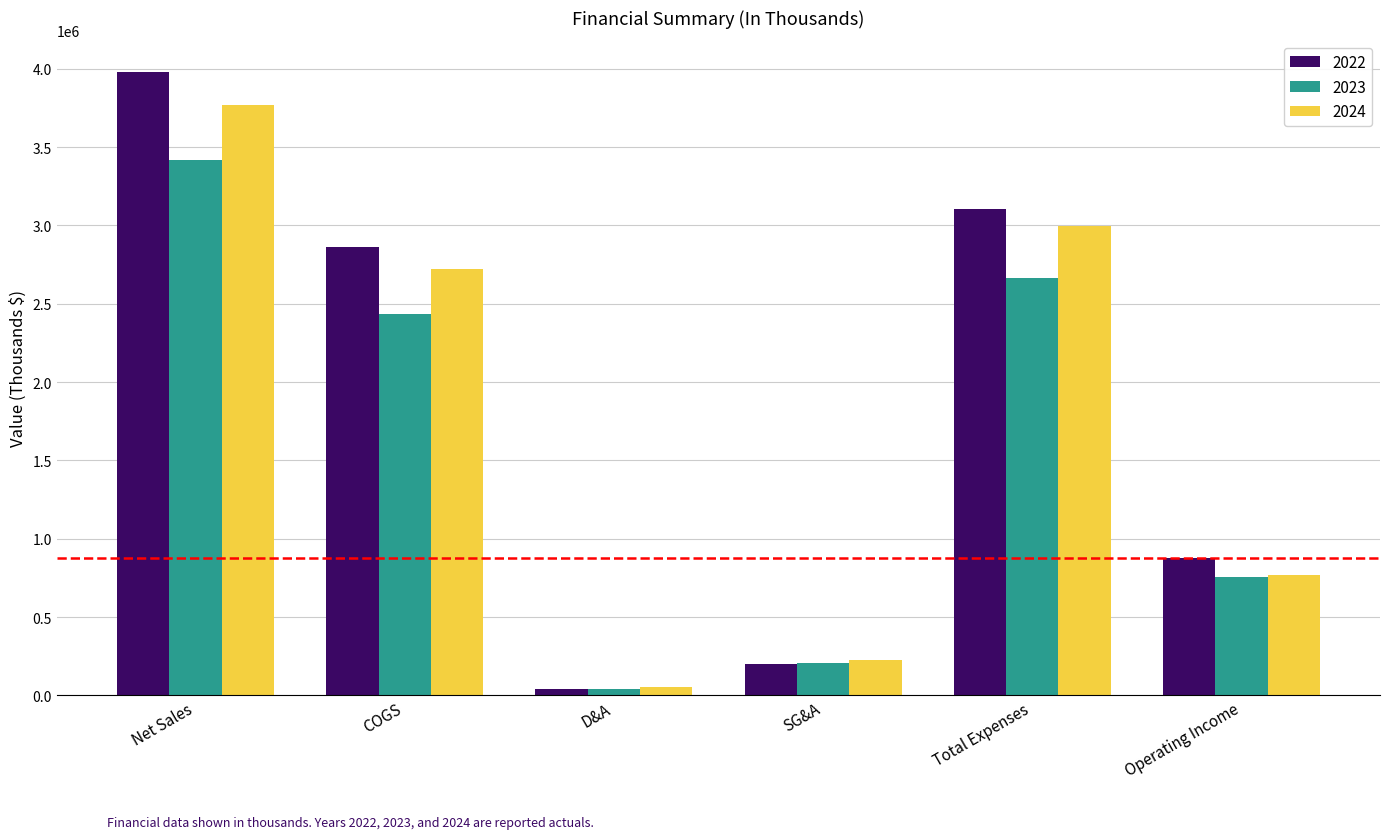

What is the approximate value of 2022 at Total Expenses, to the nearest 50?

3105300